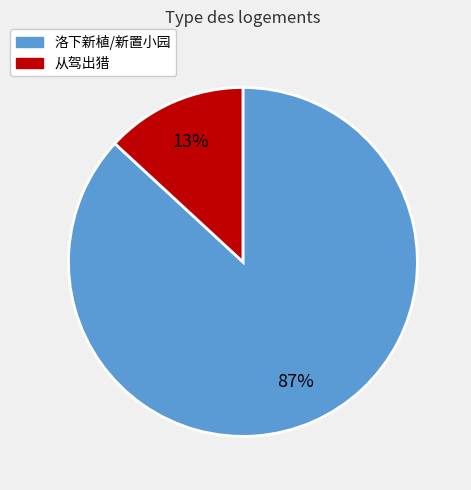

Is there any slice that represents more than half of the pie?

Yes